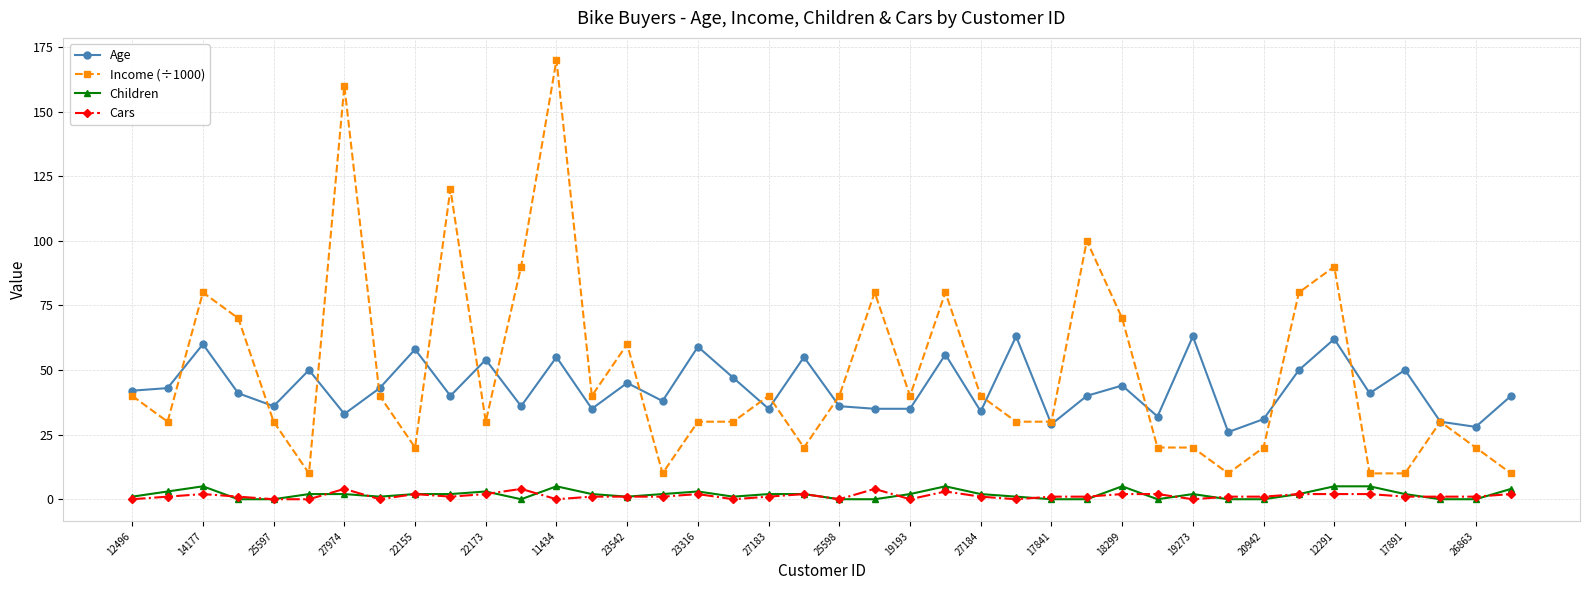

What is the maximum value shown in the chart?

170